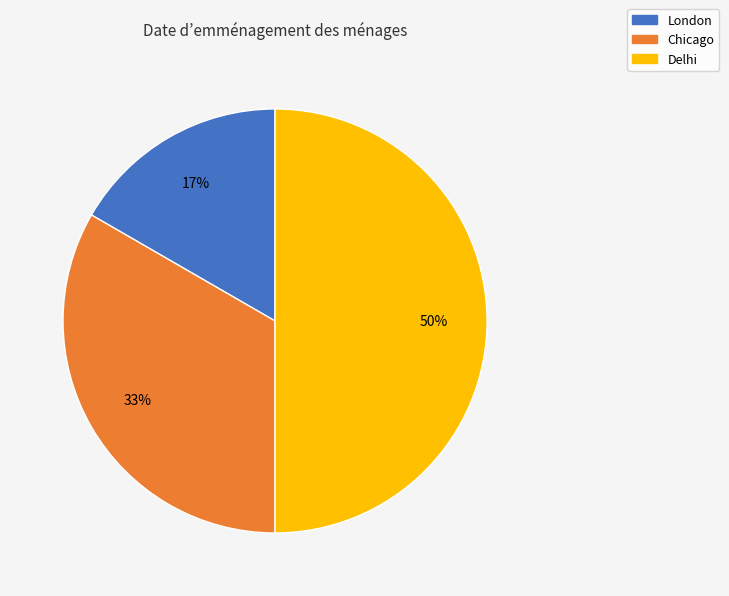

The Chicago slice represents 33% of the pie. True or false?

True